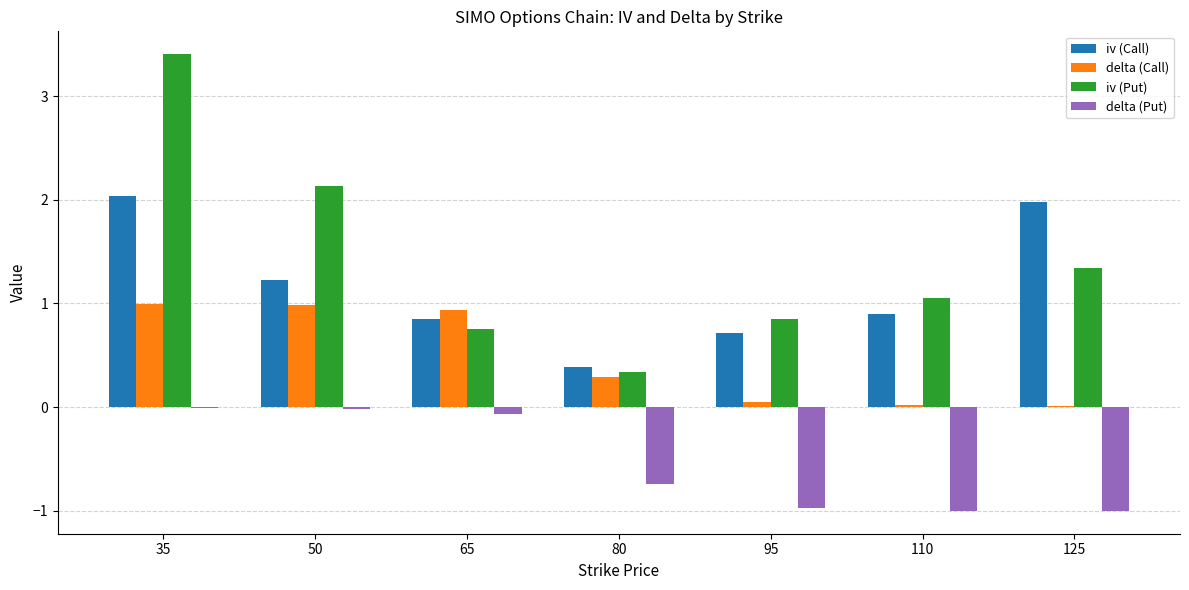

What is the highest value of the delta (Call) series?

1.0